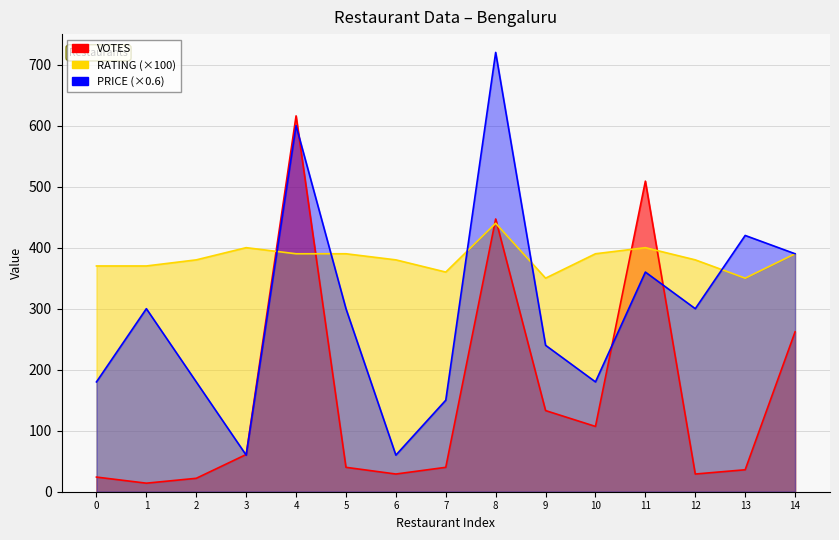

Rank the series by their average value, from highest to lowest.

RATING, PRICE, VOTES